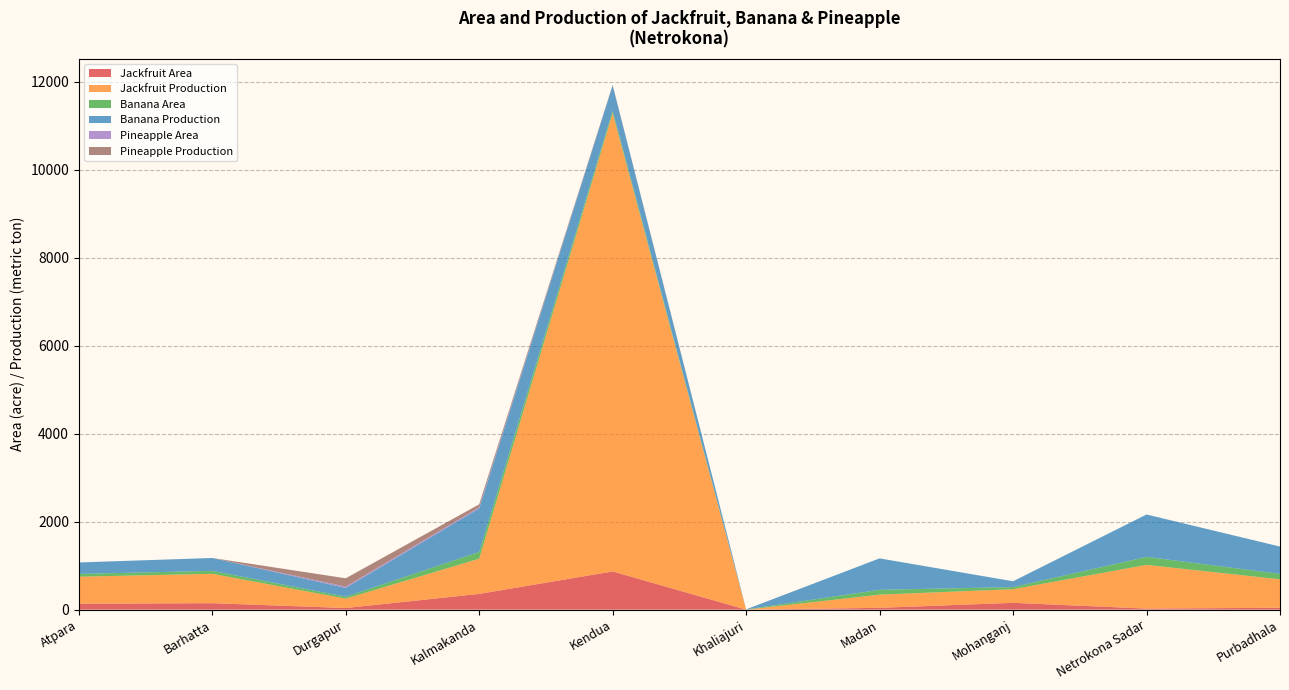

Reading left to right, list all the values displayed in this chart.

Jackfruit Area: 135	147	37	358	869	0	41	155	24	43
Jackfruit Production: 614	668	213	800	10422	0	300	310	994	646
Banana Area: 63	67	44	154	58	5	110	48	182	124
Banana Production: 261	293	200	990	572	2	715	132	964	622
Pineapple Area: 0	0	30	24	3	0	0	0	0	0
Pineapple Production: 0	0	189	69	8	0	0	0	0	0